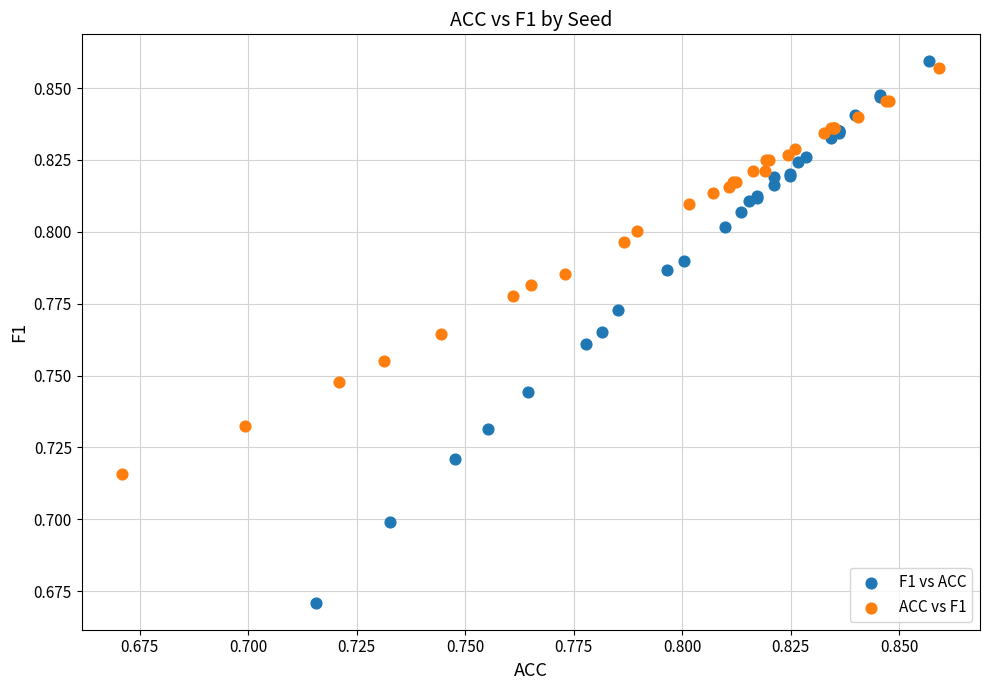

Which series reaches the minimum Y coordinate?

F1 vs ACC